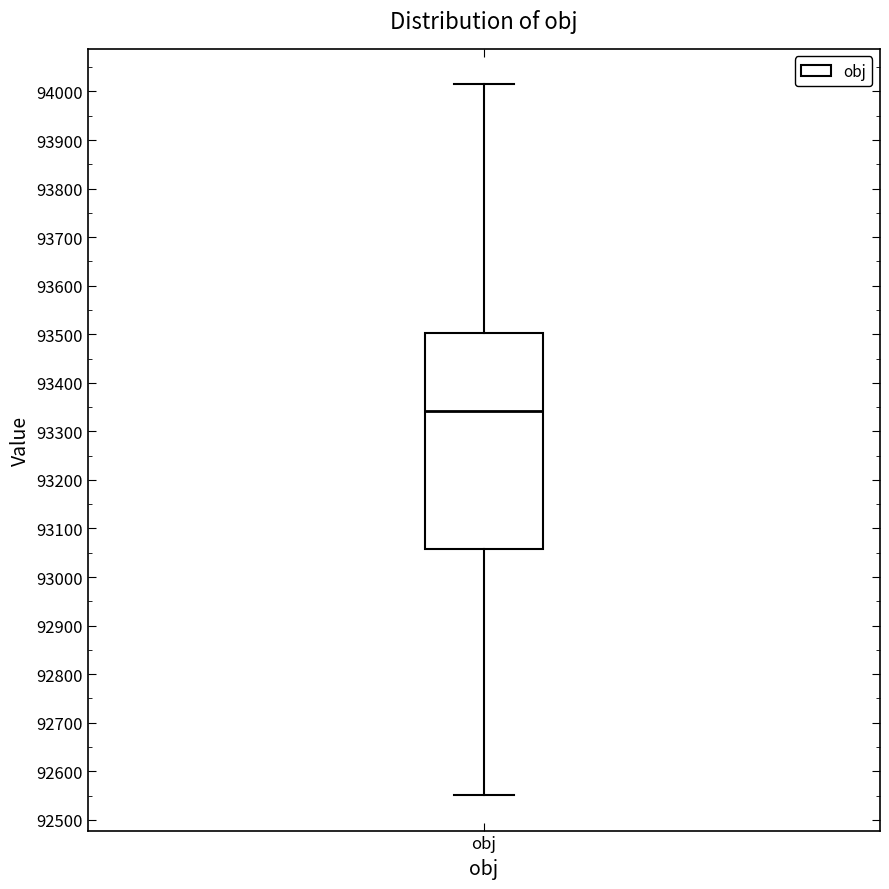

Where does the median line of the box for obj sit on the y-axis? The values are not printed on the chart, so give them approximately, as read against the axis.

93340